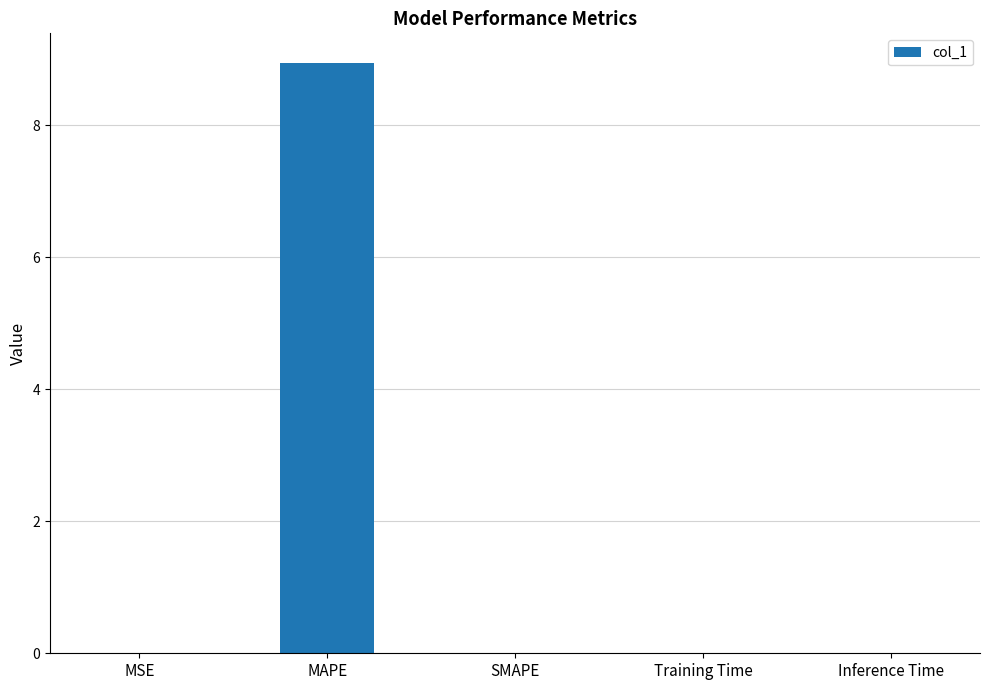

True or false: the data shows 0.0 at MSE.

True